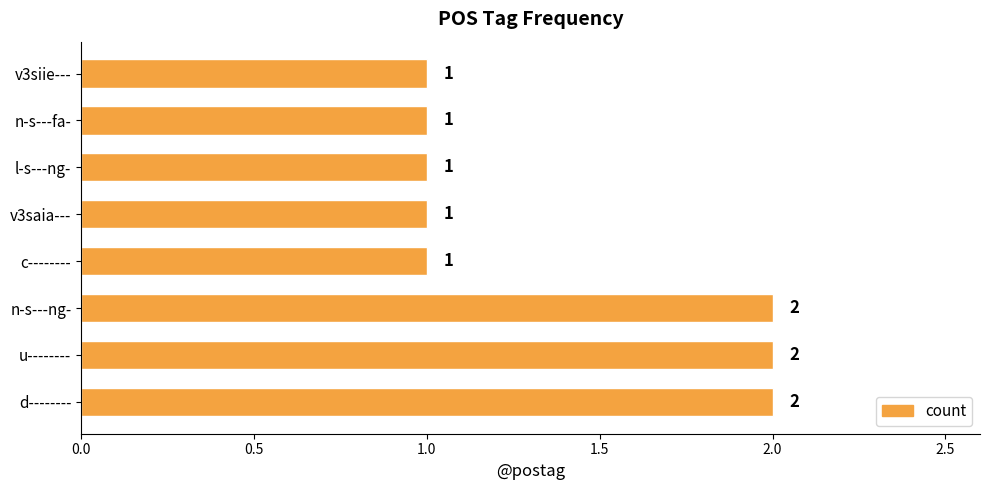

What is the ratio of the value at d-------- to the value at l-s---ng-?

2.0